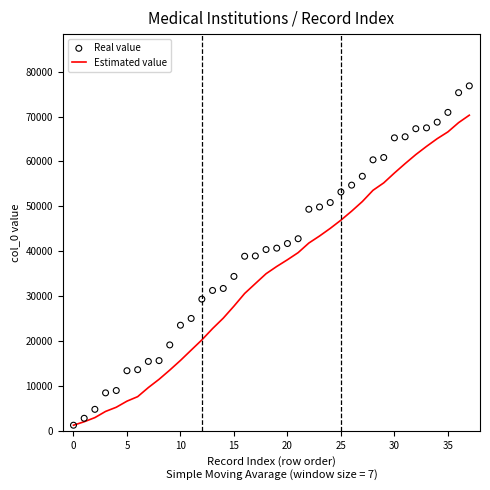

Which series has the widest spread of Y values?

Real value